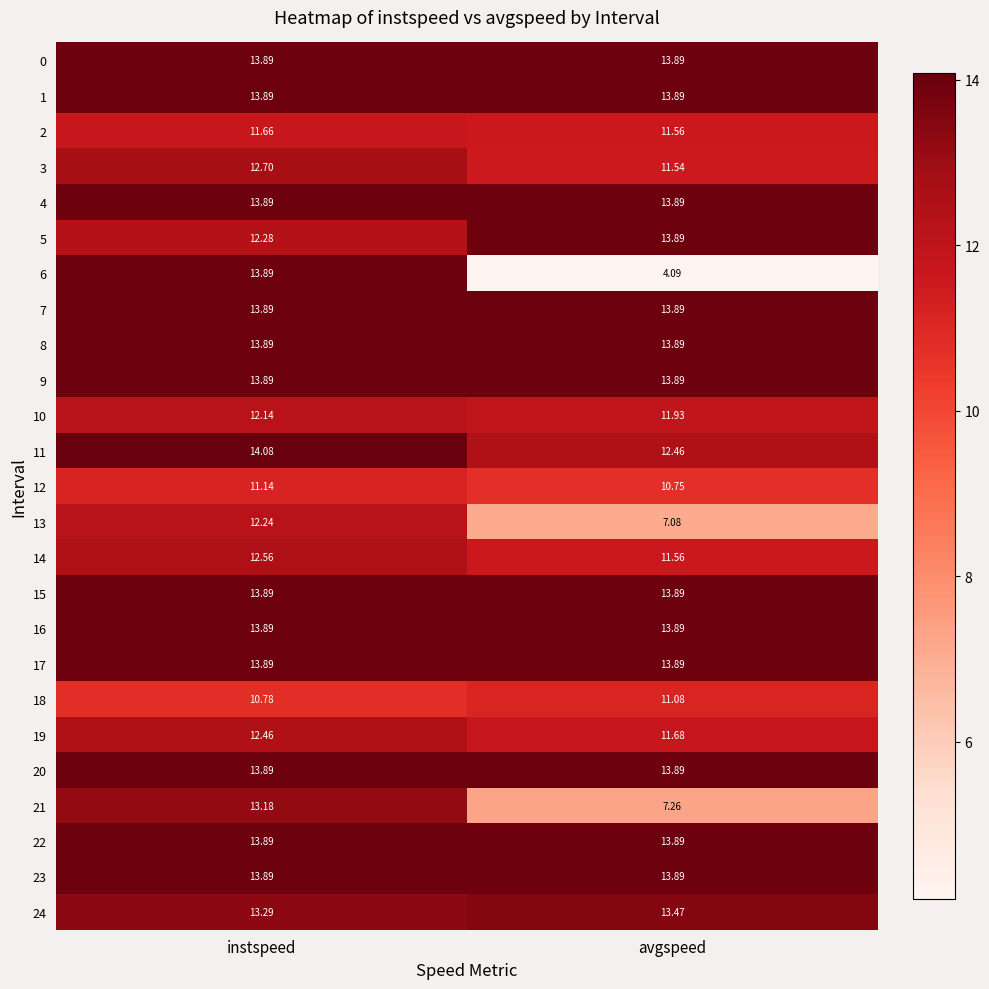

Which label corresponds to the smallest value in the chart?

avgspeed